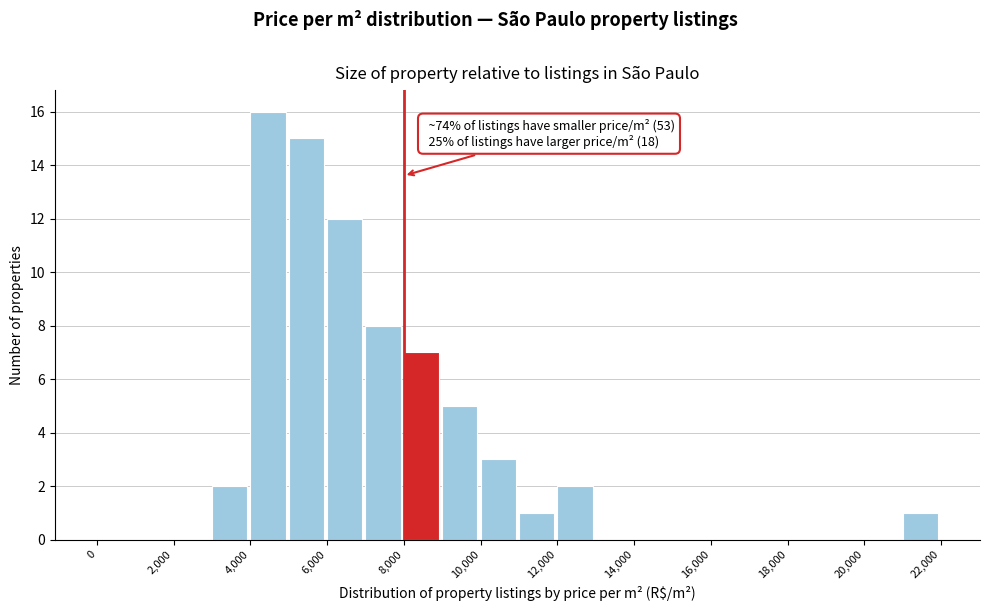

Which range on the x-axis has the tallest bar?

4000 to 5000